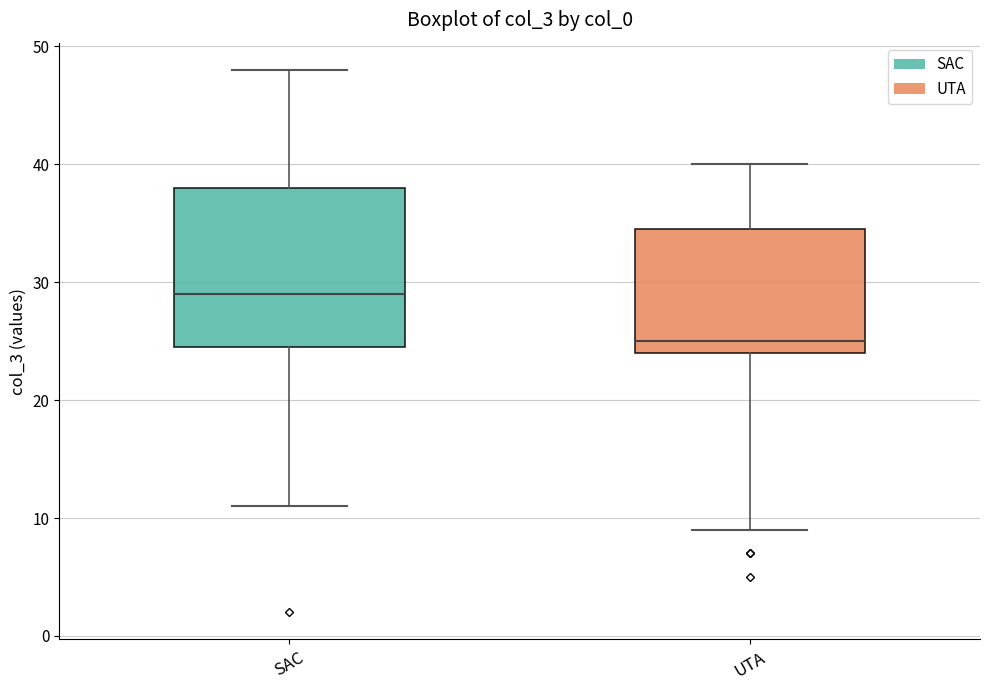

Which box is the tallest, from its lower edge to its upper edge?

SAC